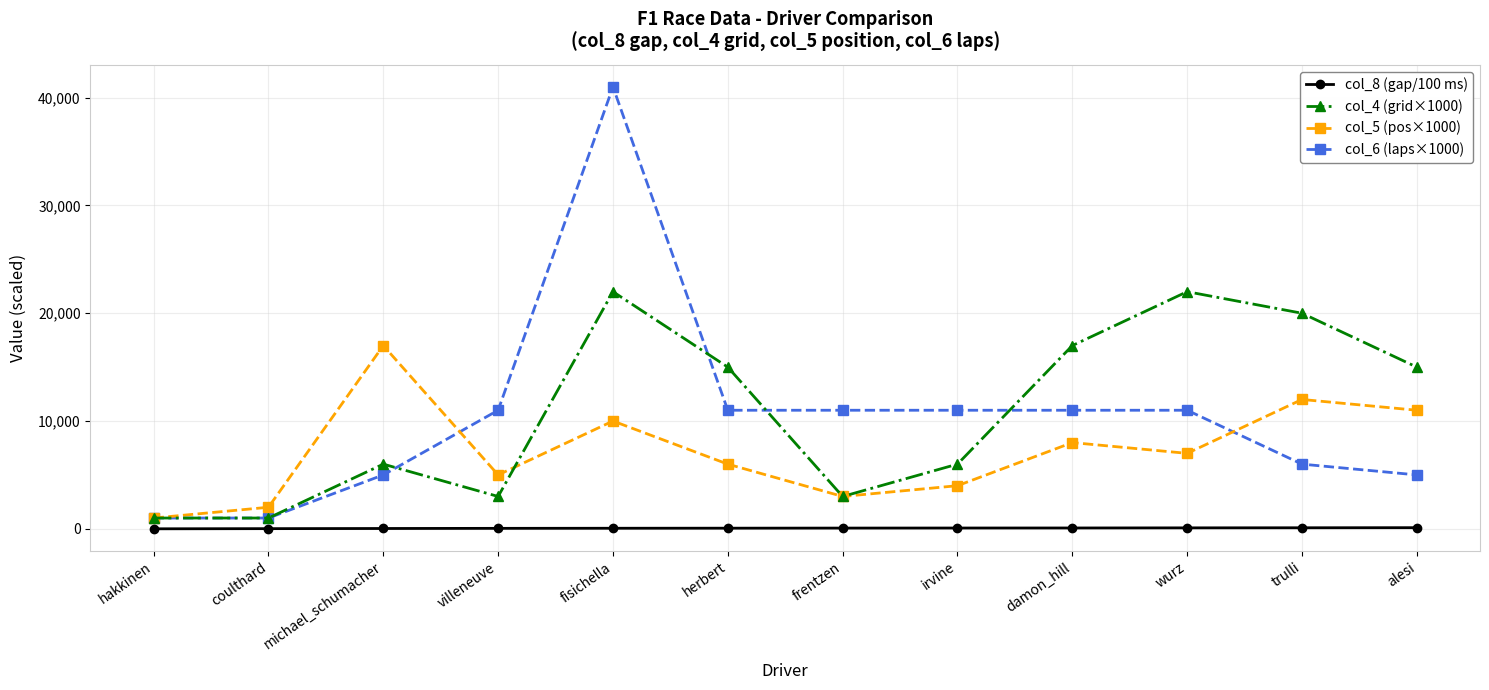

Where does the col_4 (grid×1000) series first go above 15000?

fisichella